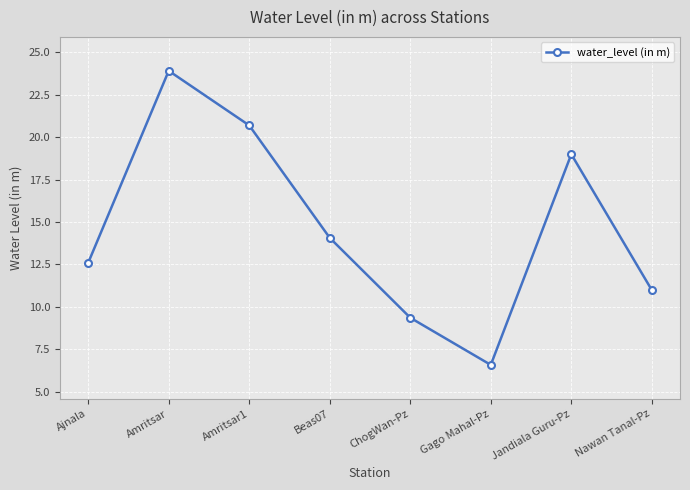

How many lines are shown in the chart?

1